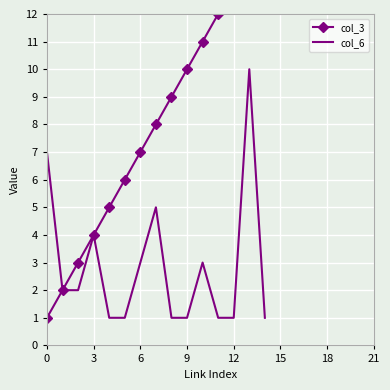

What is the approximate value of col_6 at 6?

3